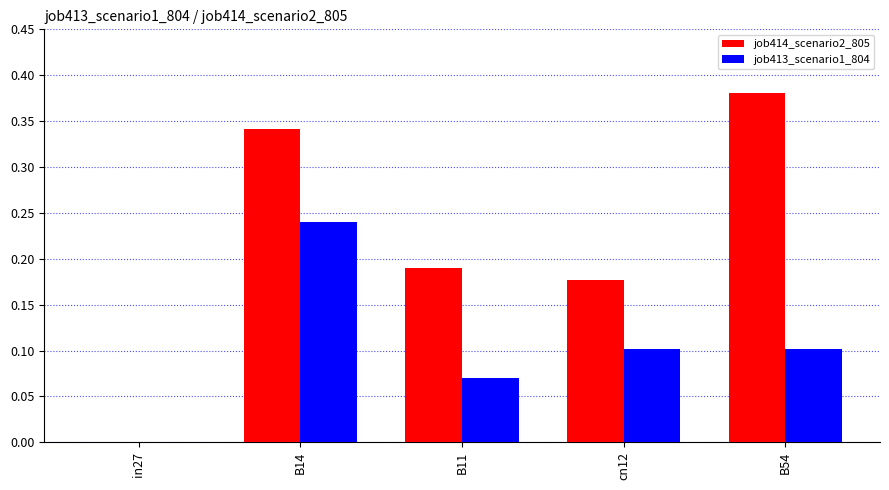

What is the sum of all job414_scenario2_805 values?

1.1